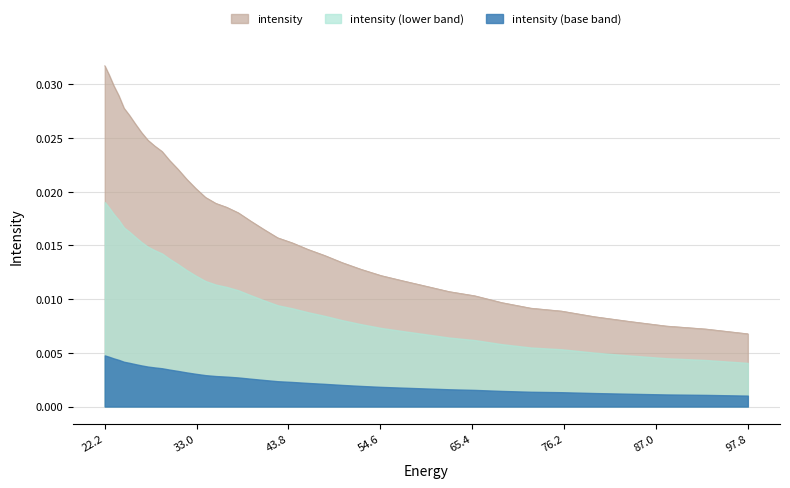

List the series in order of their peak value, highest first.

intensity, intensity (lower band), intensity (base band)